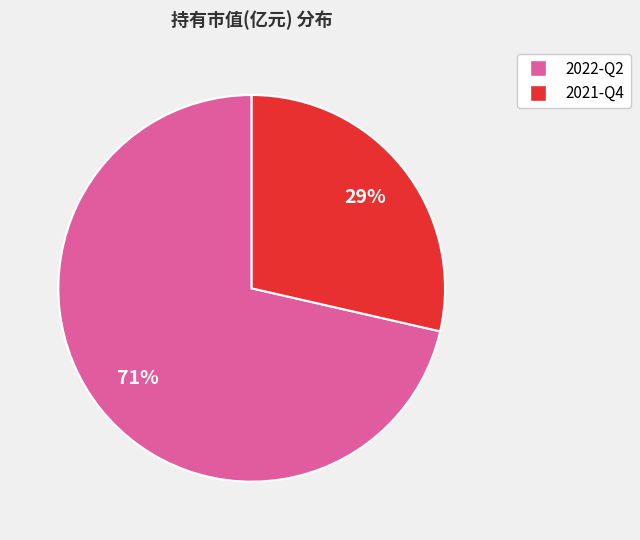

Rank the categories by value from lowest to highest.

2021-Q4, 2022-Q2